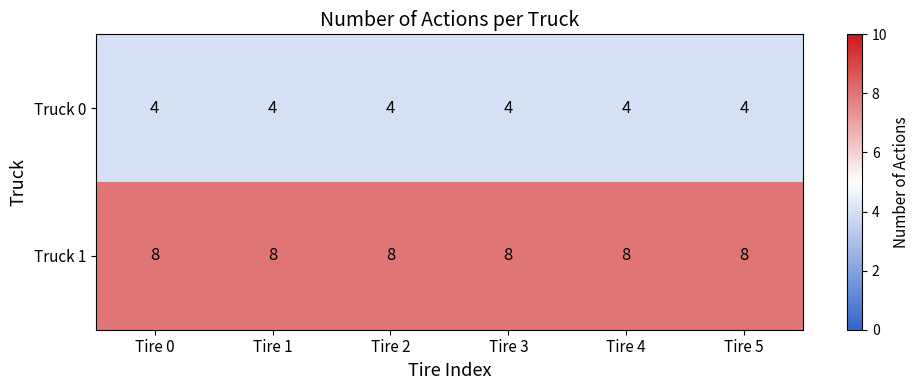

What is the minimum value shown in the chart?

4